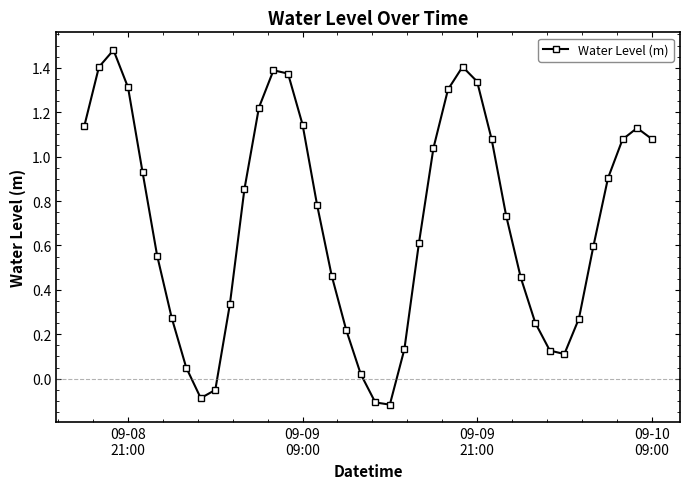

How many interior local valleys (lower than both neighbors) does the data have?

3